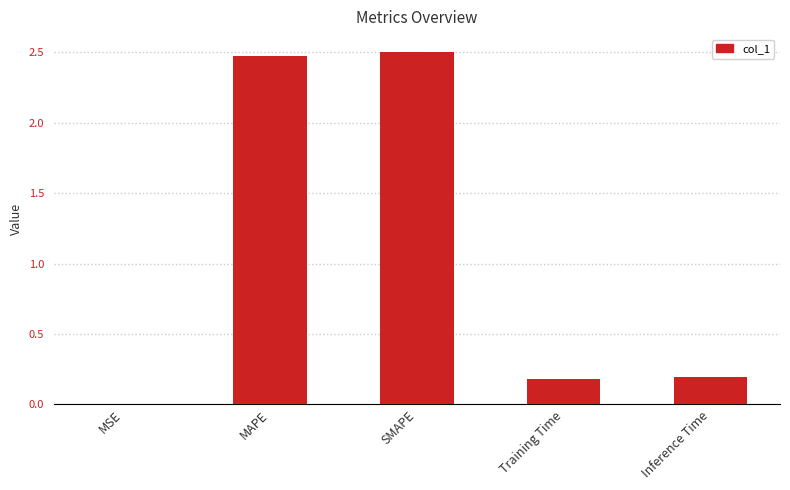

What value does the data have at MAPE?

2.5